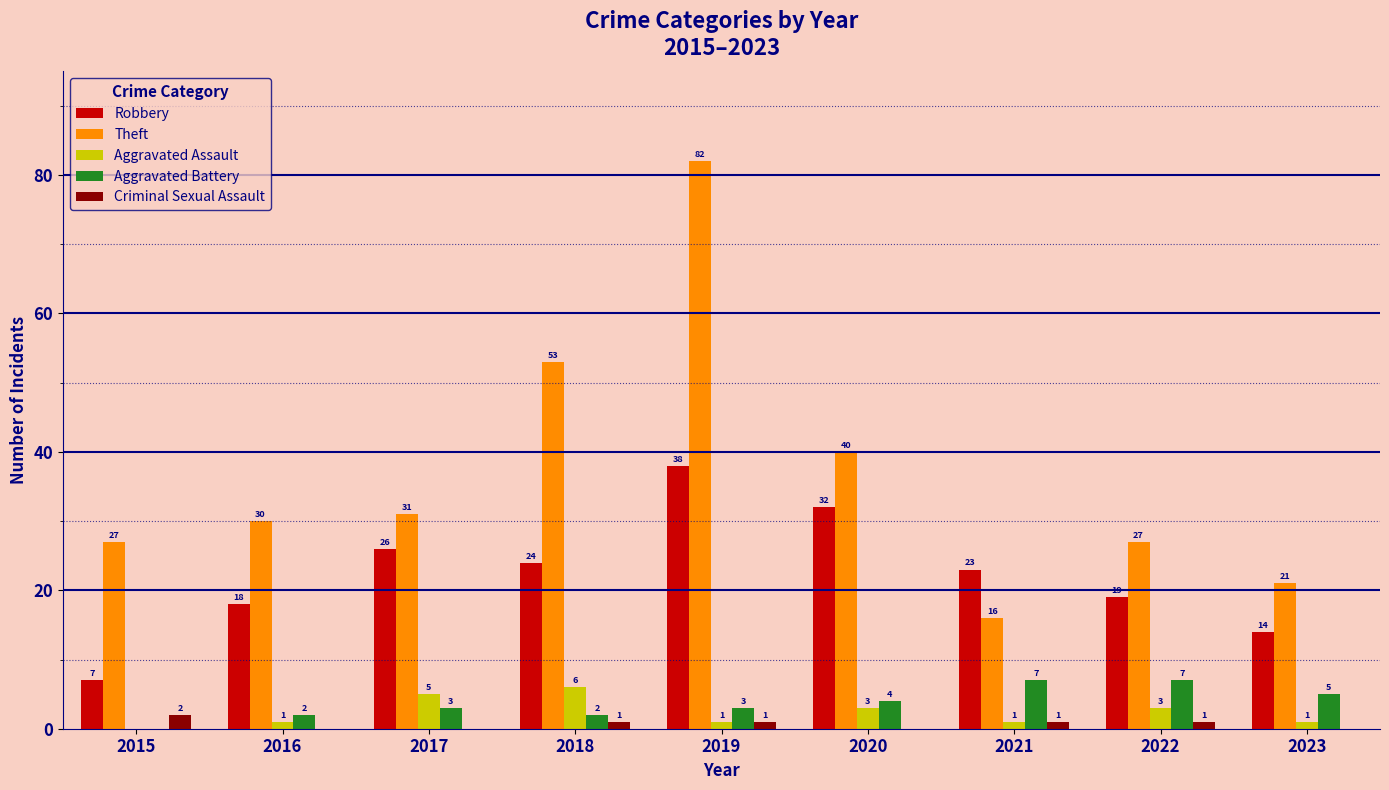

At which category is the sum across all series the highest?

2019